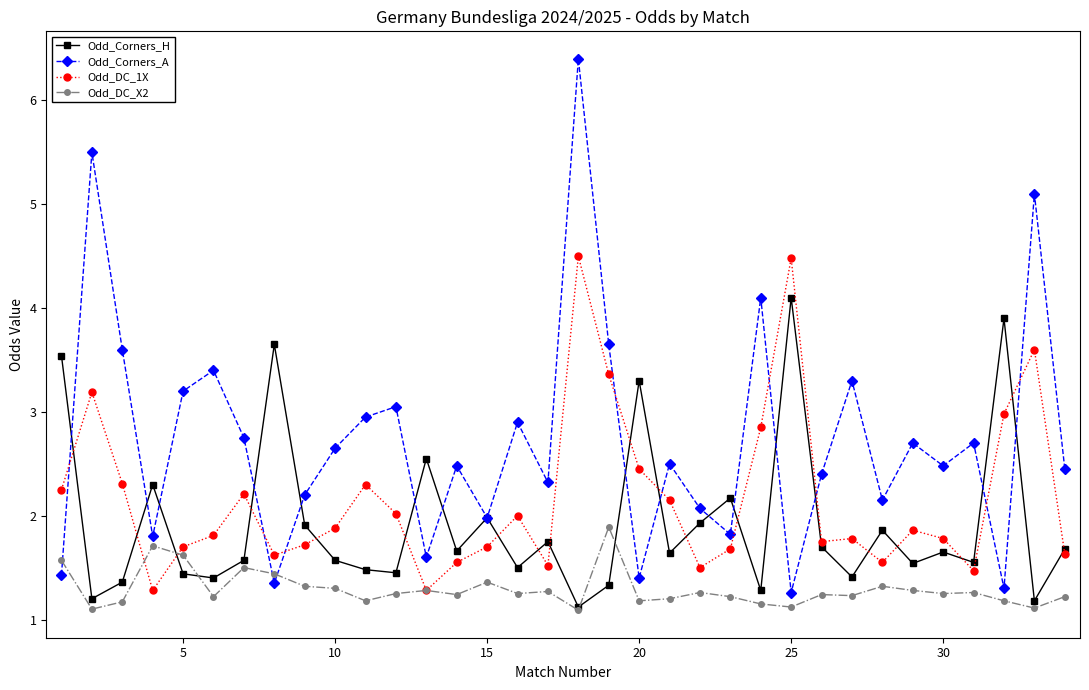

True or false: Odd_Corners_A and Odd_DC_X2 cross at least once.

True